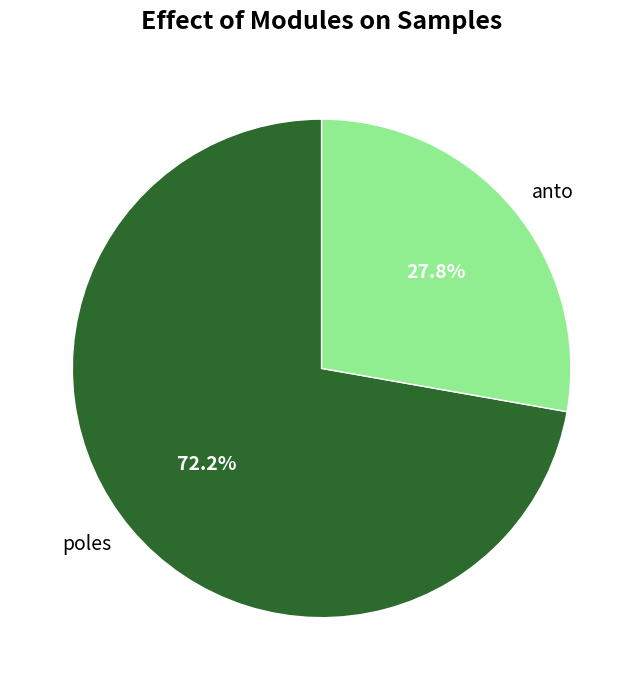

The anto slice represents 28% of the pie. True or false?

True